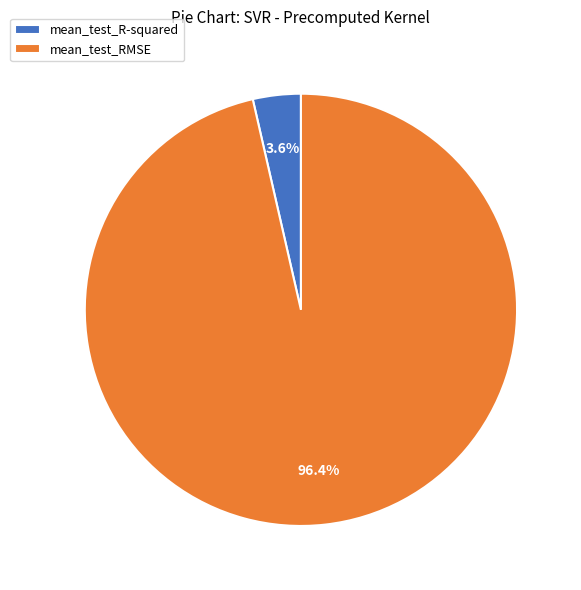

Combined, do mean_test_RMSE and mean_test_R-squared account for over 50%?

Yes